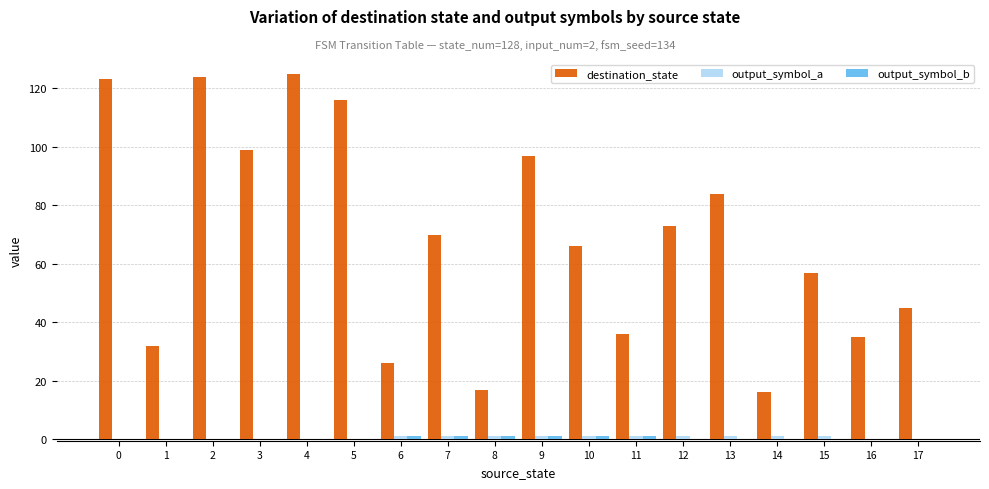

The value of destination_state at 16 is 17. True or false?

False